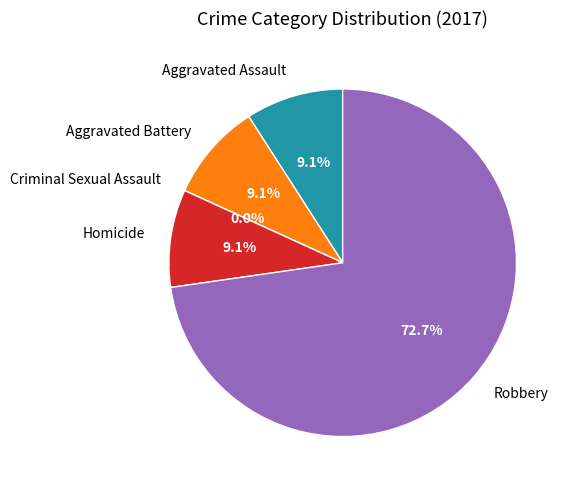

To the nearest percent, what is the difference between the largest and smallest slice percentages?

73%